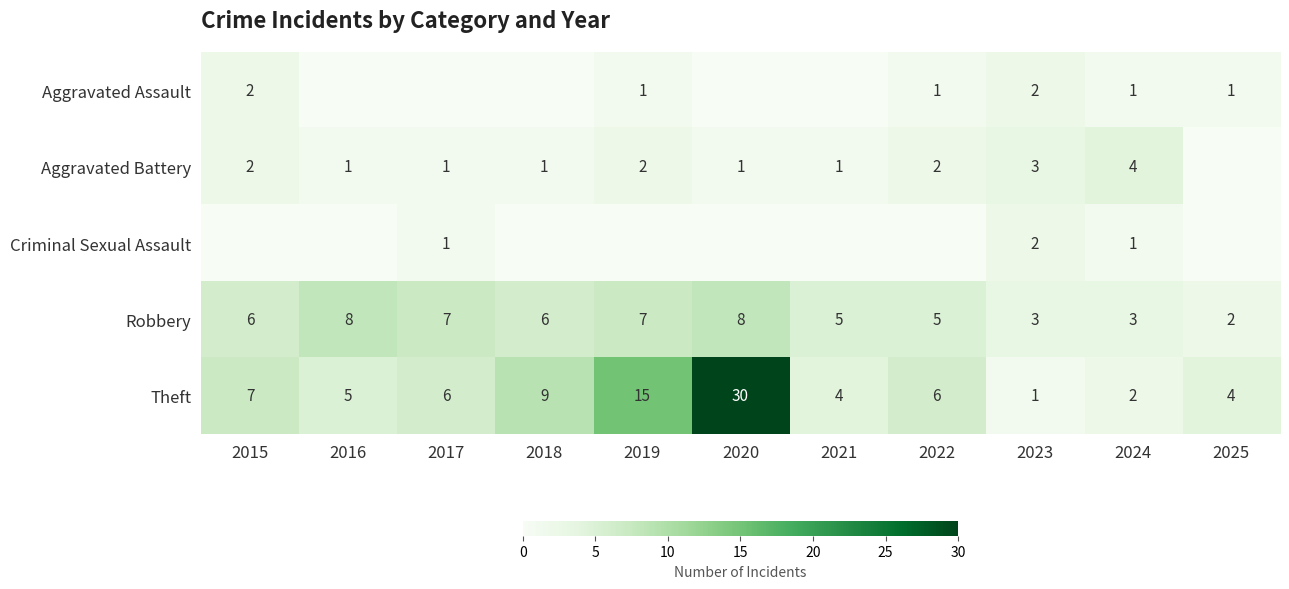

Is the value of Aggravated Battery at 2019 greater than the value of Robbery at 2022?

No